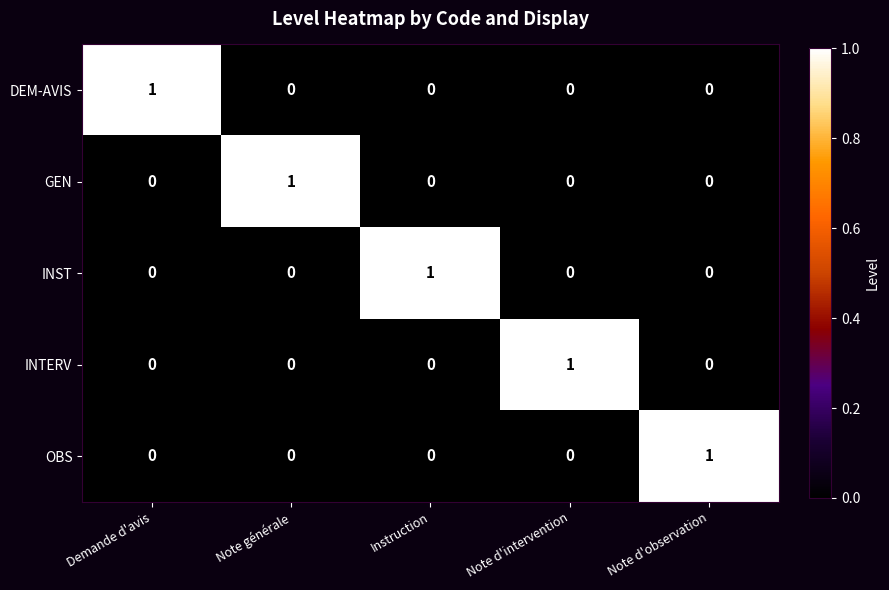

The value of INTERV at Note générale is 0. True or false?

True